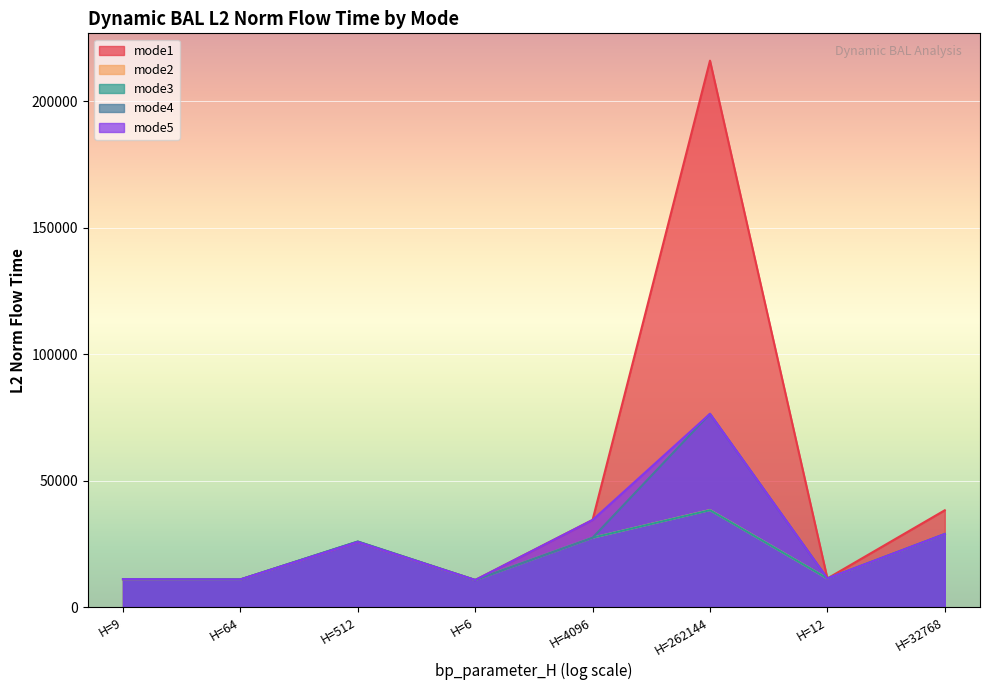

Reading right to left, transcribe all the data shown in this chart.

bp_parameter_H: 38301.3	11351.3	216003.9	34506.6	10735.8	25783.0	10958.1	11066.2
mode2: 28908.4	11351.3	38397.3	27460.3	10735.8	25859.4	10958.1	11066.2
mode3: 28907.2	11351.3	38339.9	27461.9	10735.8	25952.2	10958.1	11066.2
mode4: 28914.3	11351.3	76418.0	27455.1	10735.8	25931.7	10958.1	11066.2
mode5: 28920.0	11351.3	76421.1	34462.8	10735.8	25732.4	10958.1	11066.2